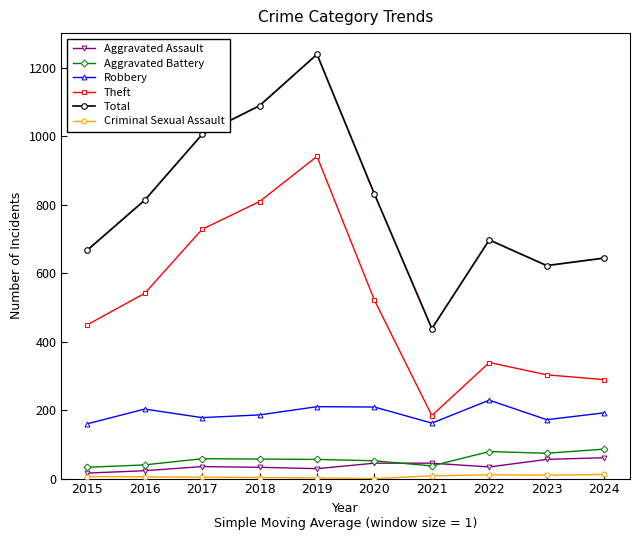

What is the sum of all Aggravated Battery values?

572